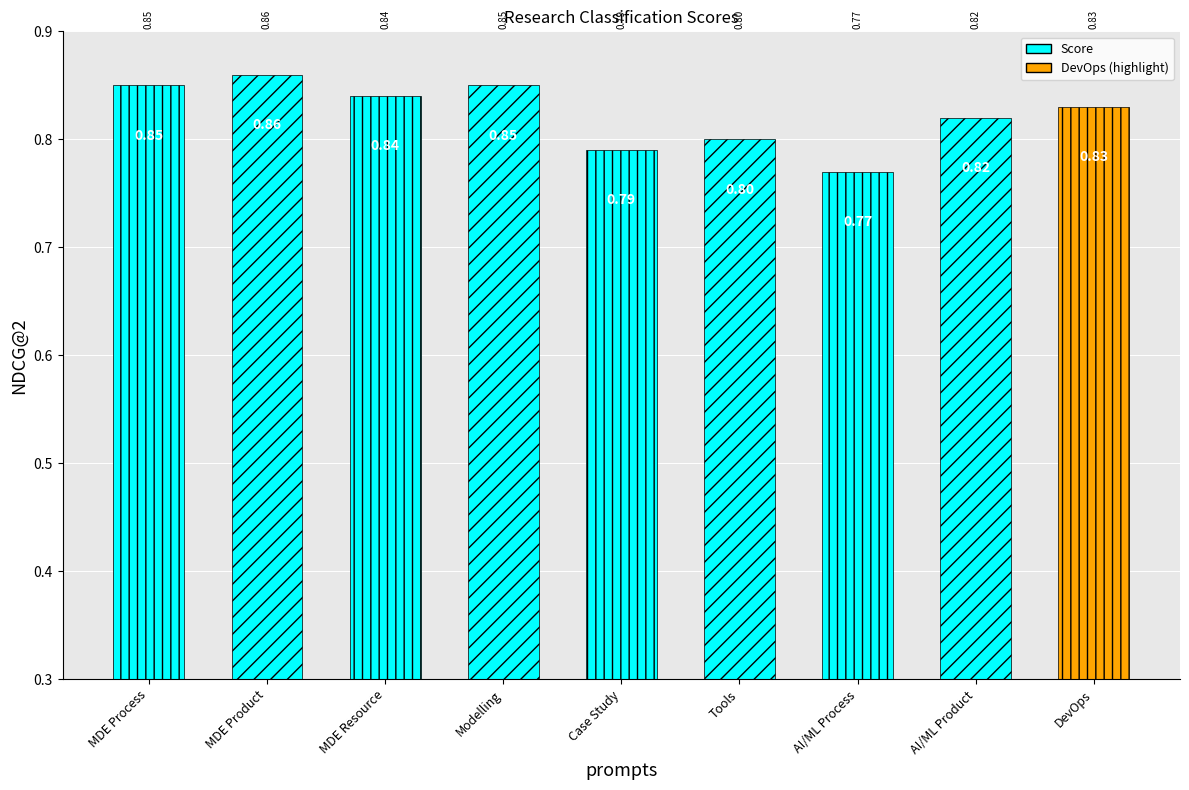

What is the label of the 6th bar from the left?

Tools